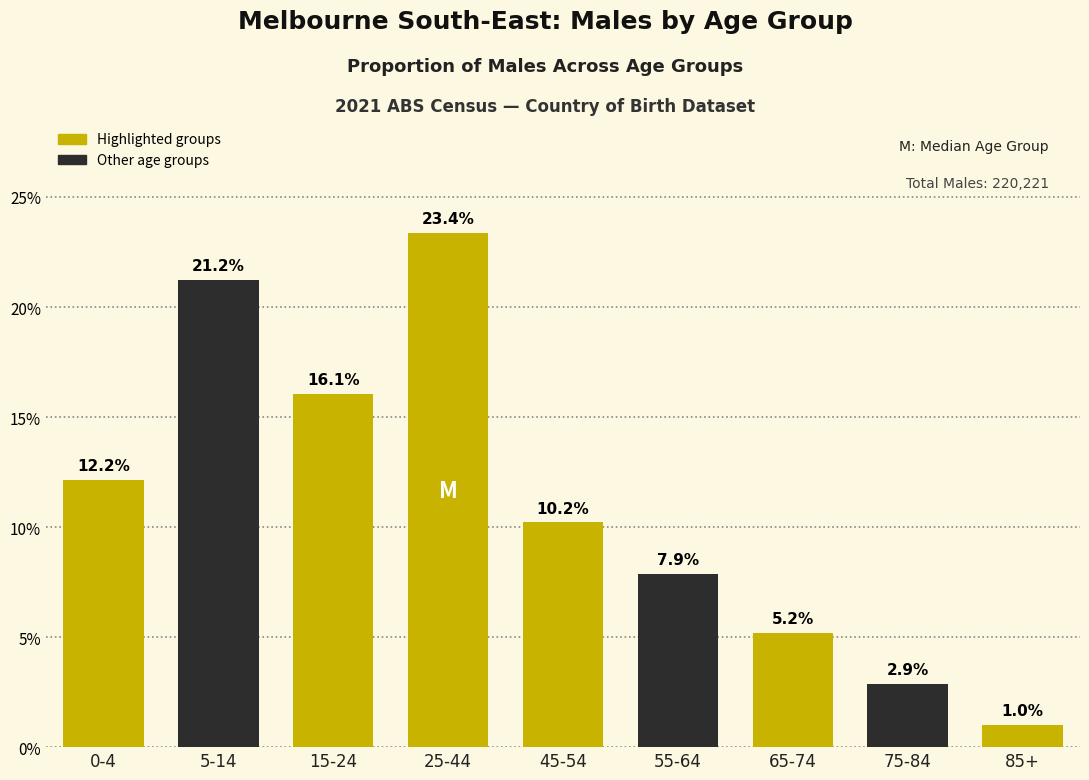

Reading left to right, transcribe all the data shown in this chart.

0-4=12.2	5-14=21.2	15-24=16.1	25-44=23.4	45-54=10.2	55-64=7.9	65-74=5.2	75-84=2.9	85+=1.0